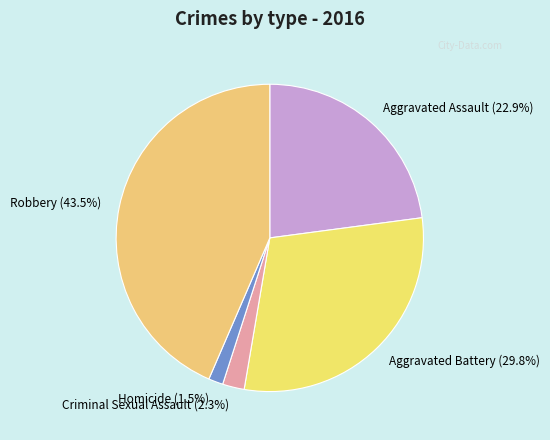

What percentage do Robbery (43.5%) and Aggravated Battery (29.8%) together represent?

73.3%